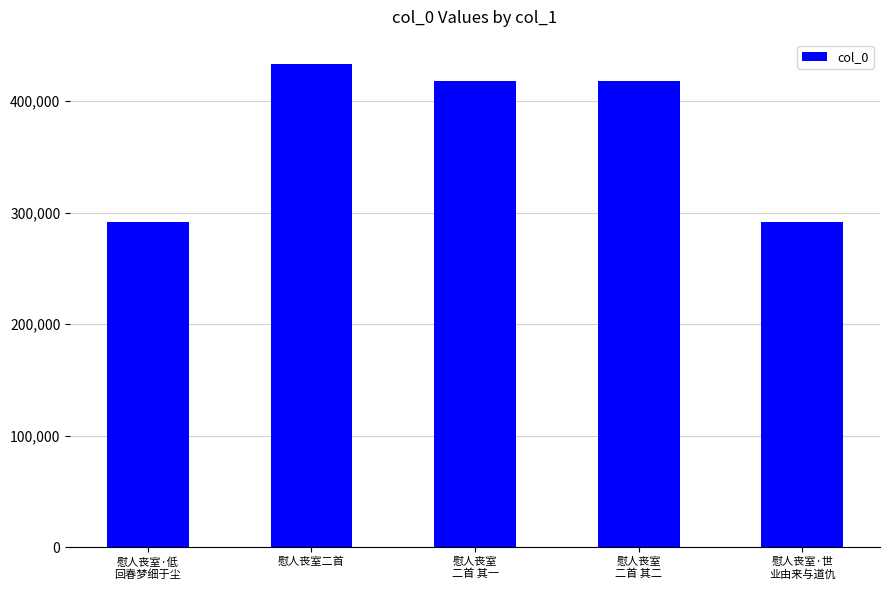

How many values are below 418162?

2